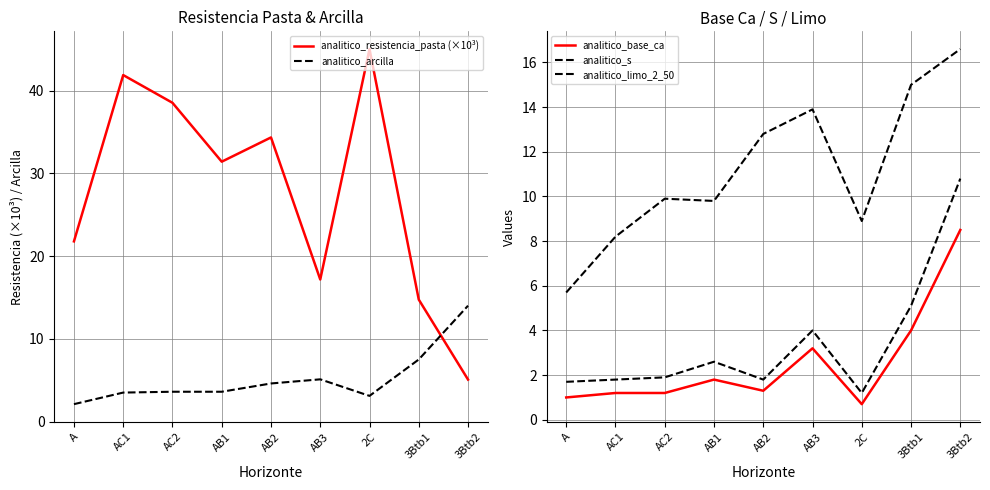

What is the difference between the maximum and minimum values in the analitico_arcilla series?

11.9